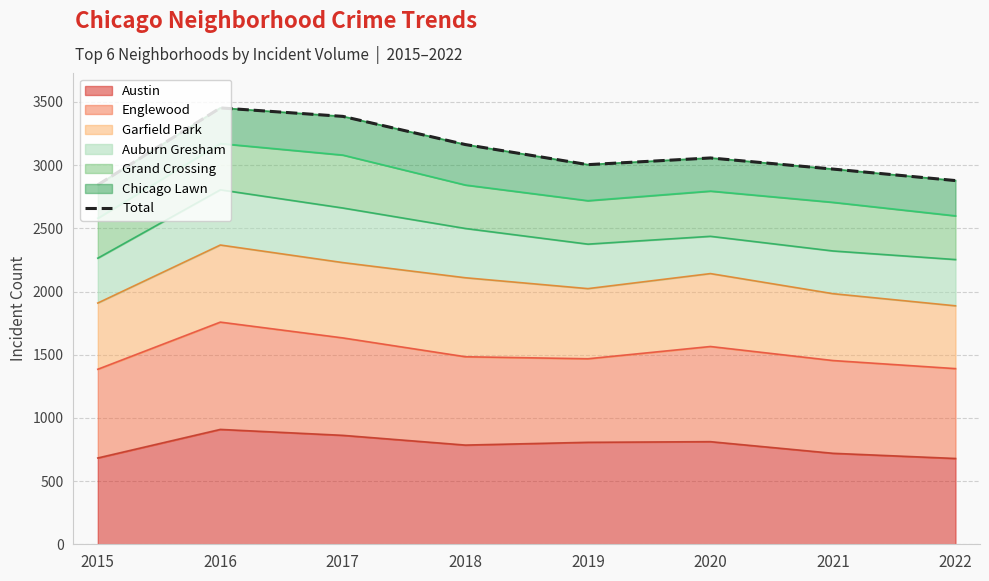

Read the value at 2017, to the nearest 100.

3400